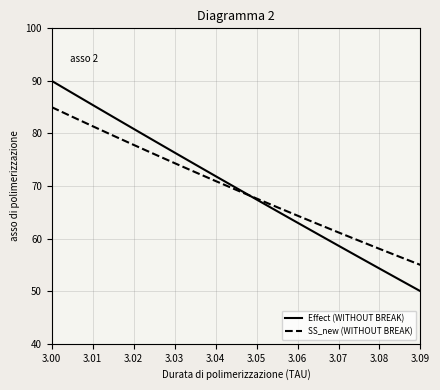

True or false: Effect (WITHOUT BREAK) has more than 1 interior local peaks.

False